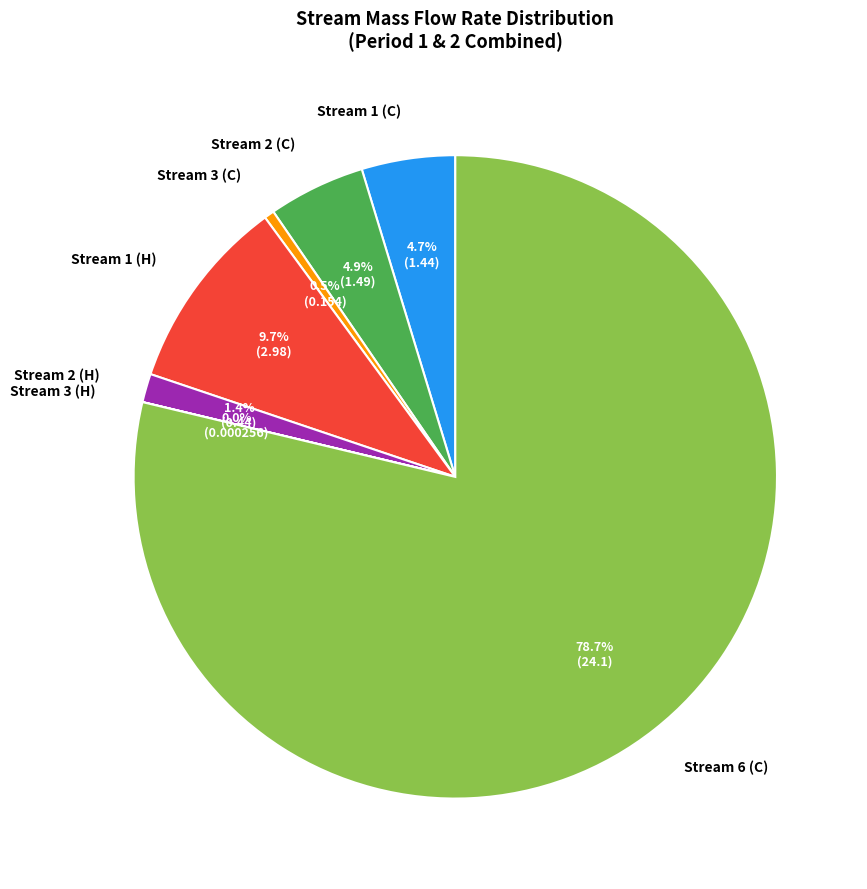

Is there a majority slice in this chart?

Yes